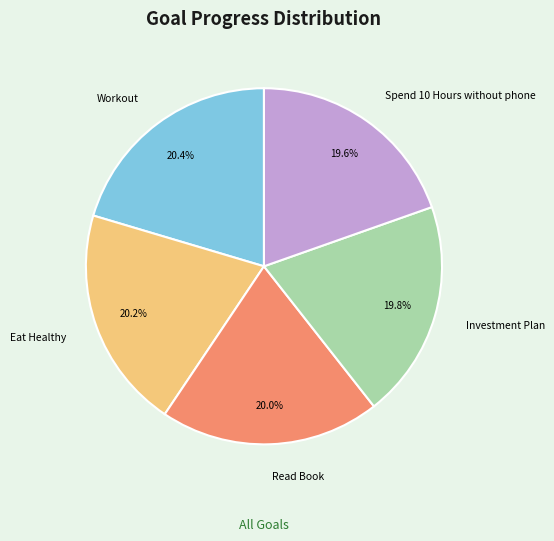

Count the number of slices in the pie.

5